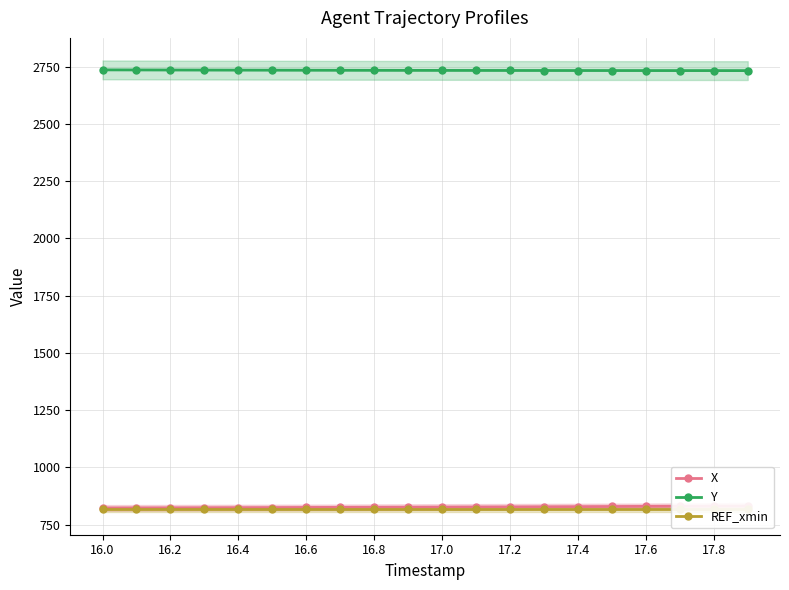

How many lines are shown in the chart?

3